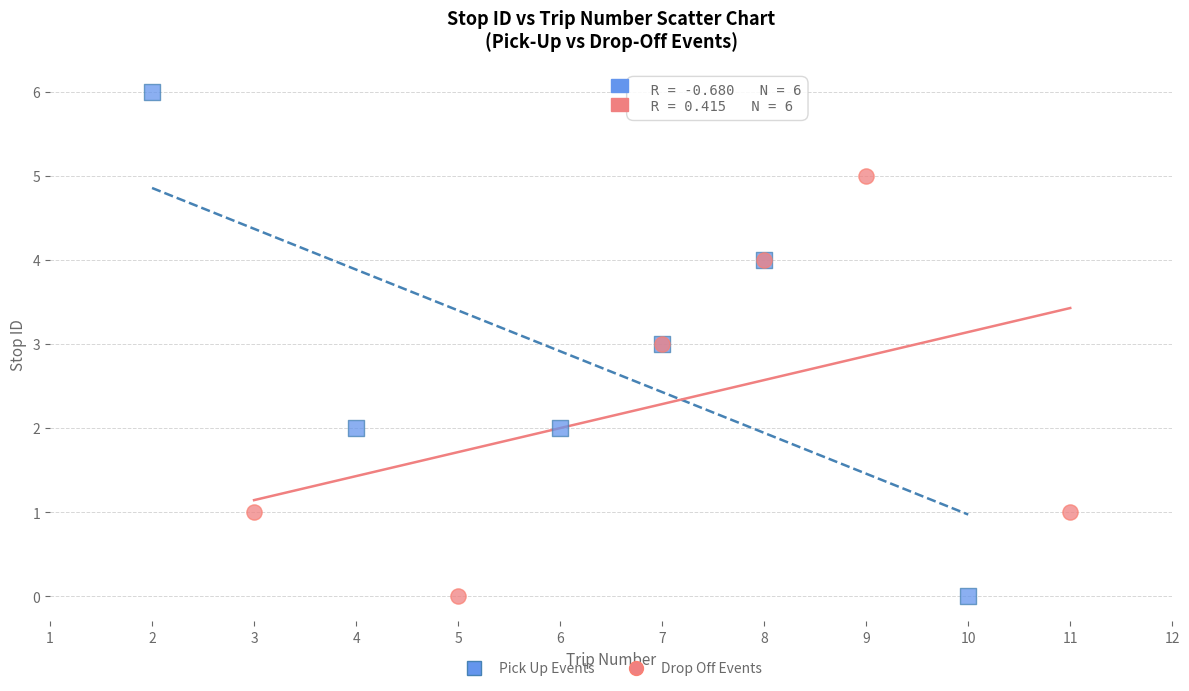

Which series has the widest spread of Y values?

Pick Up Events